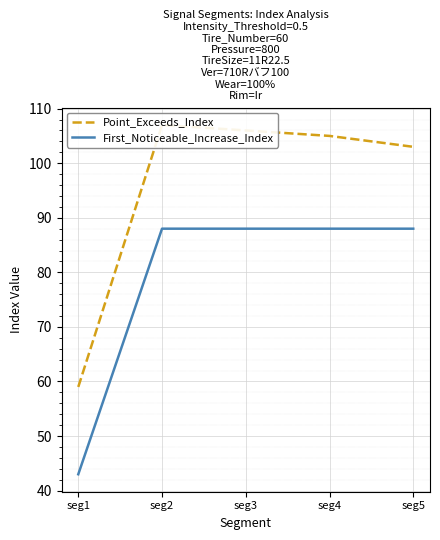

Where does the Point_Exceeds_Index series first go above 105?

seg2